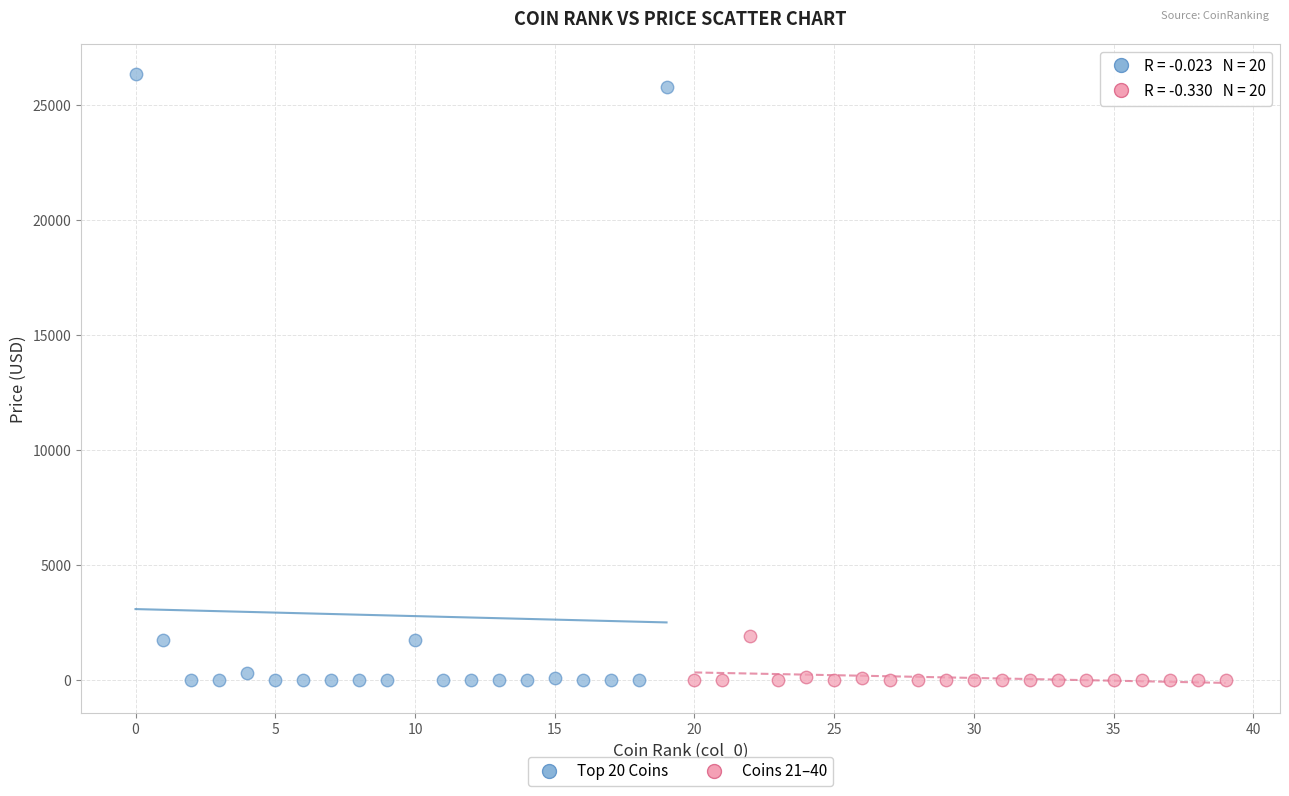

Which series contains the highest Y value?

Top 20 Coins